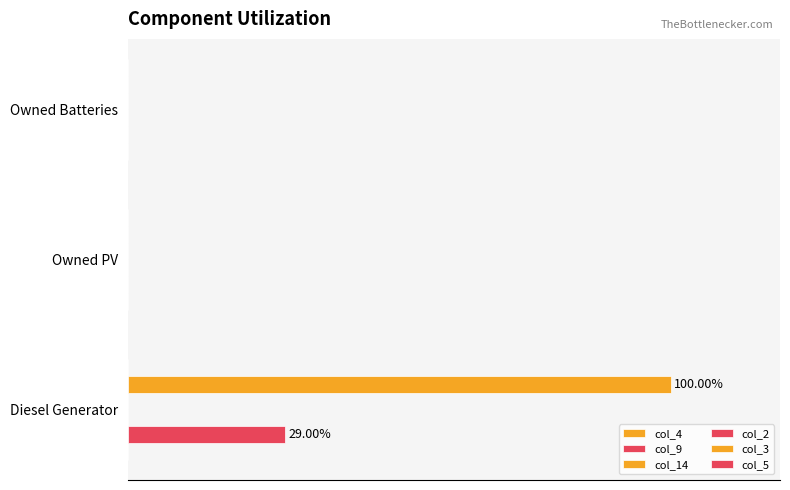

Count the number of data series in this chart.

6